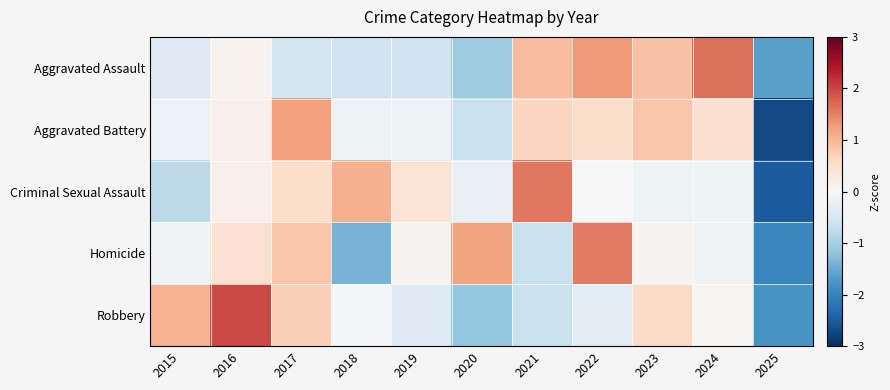

At which category does the chart reach its peak across all series?

2016